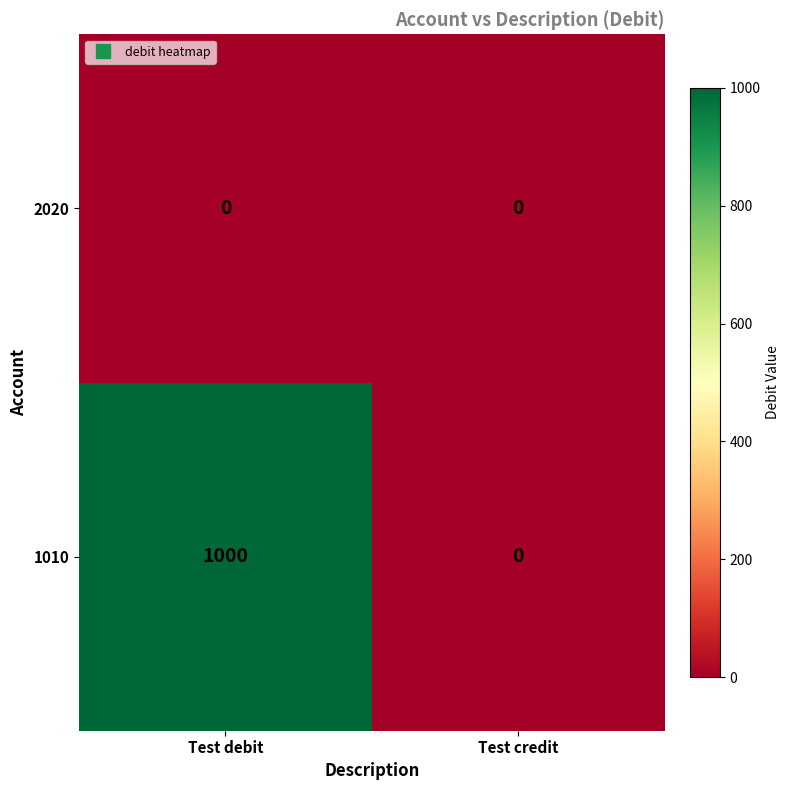

Reading left to right, list all the values displayed in this chart.

2020: 0	0
1010: 1000	0